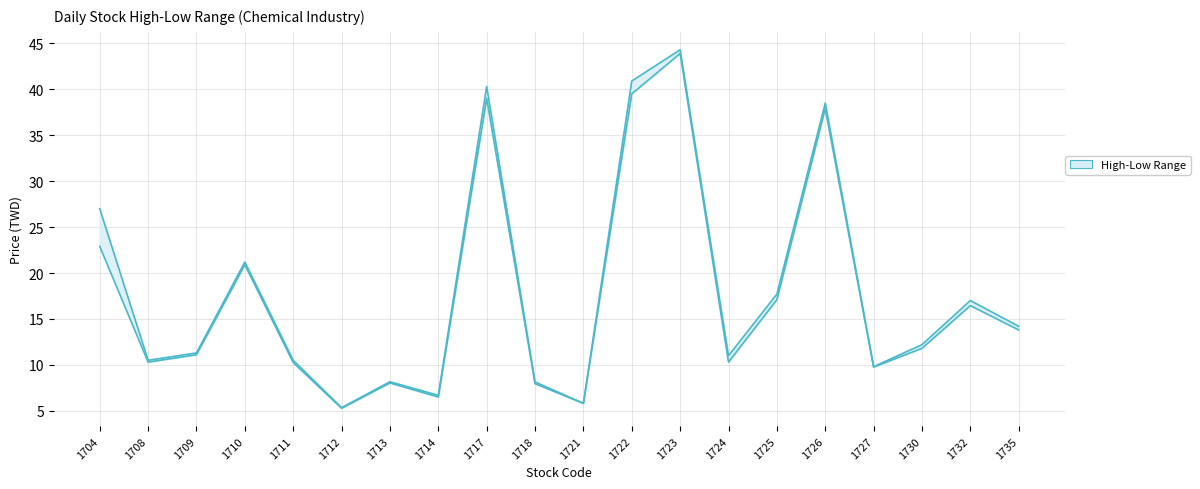

Read the high value at 1717.

40.3